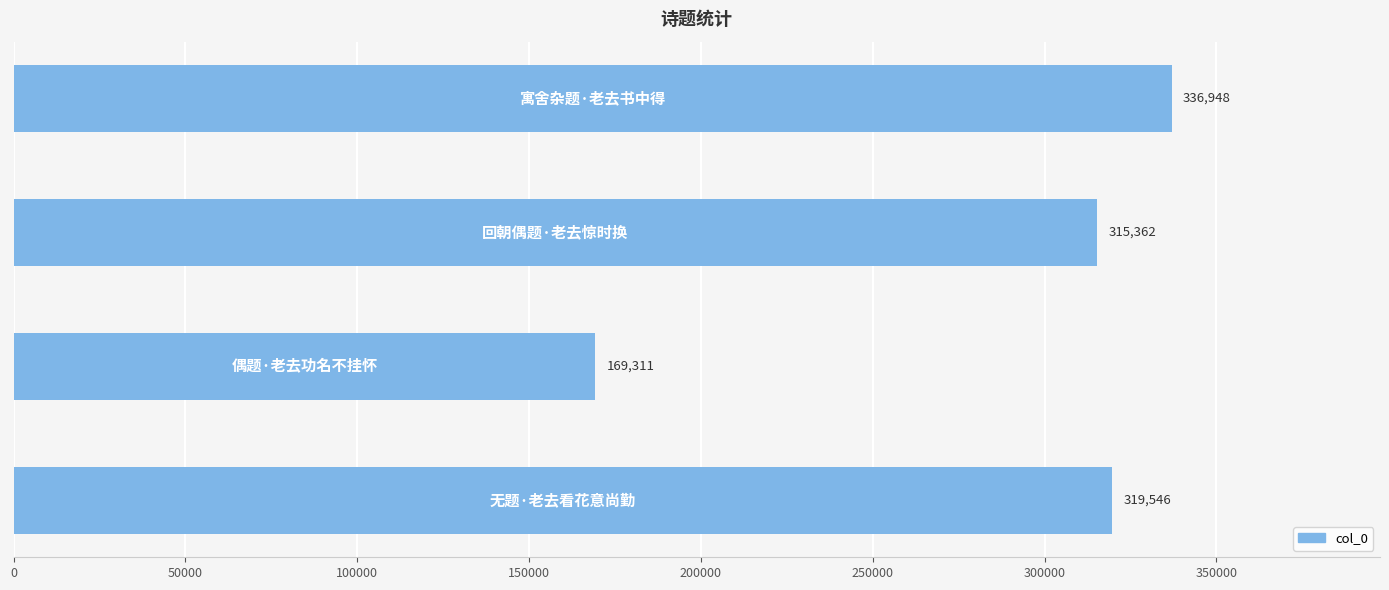

What is the value of the 4th bar from the top?

319546